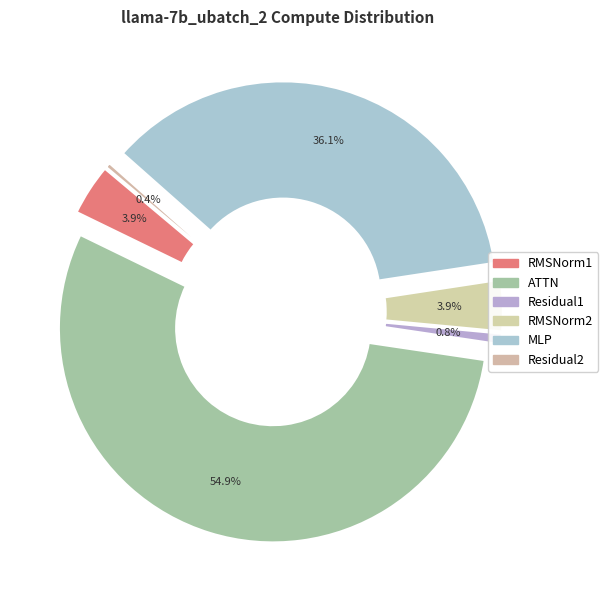

Count the number of slices in the pie.

6